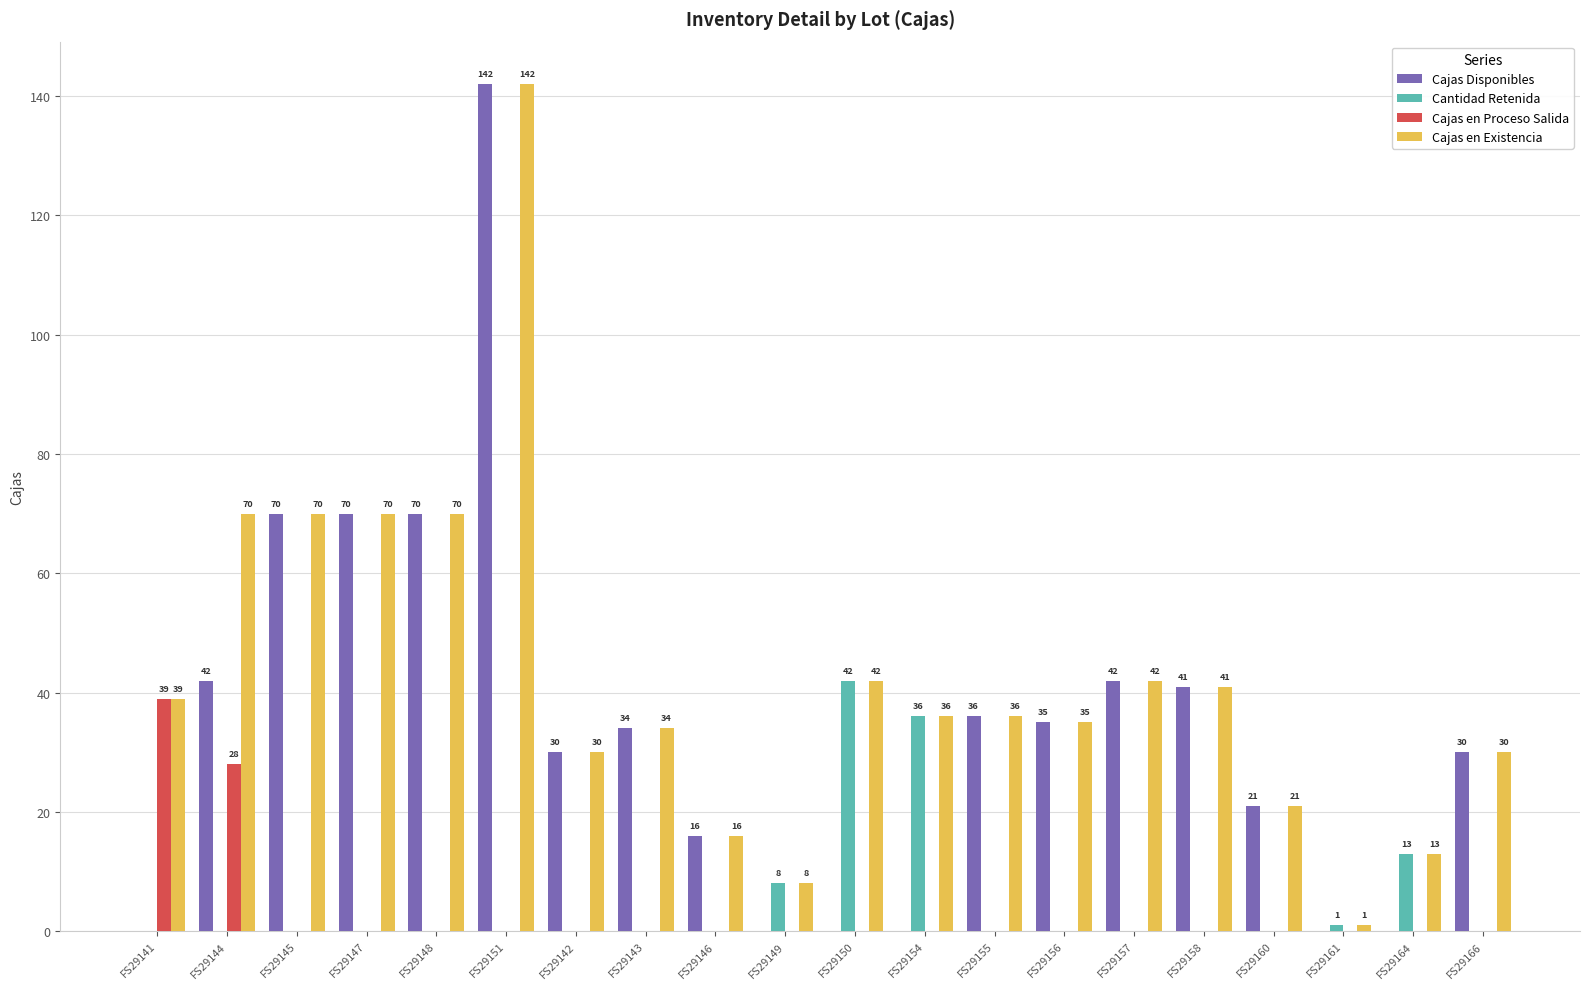

The Cajas en Proceso Salida series shows -22 at FS29164. True or false?

False